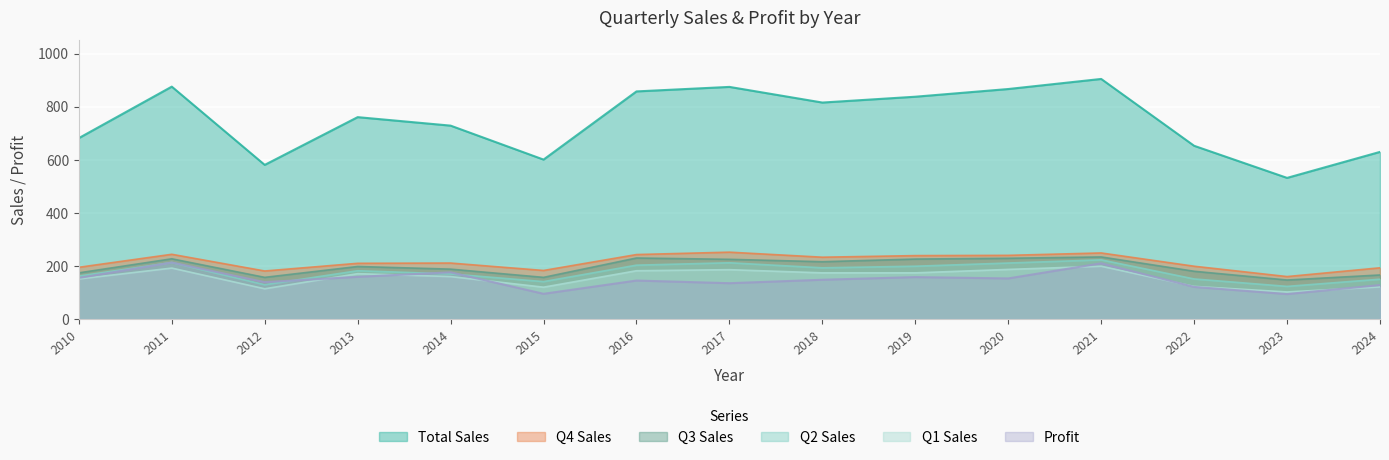

How many distinct data groups are displayed?

6